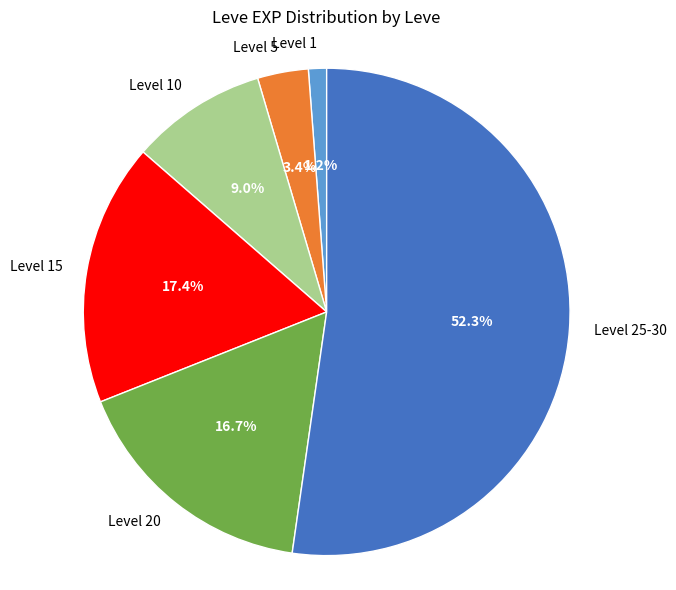

Between Level 15 and Level 25-30, which is larger?

Level 25-30